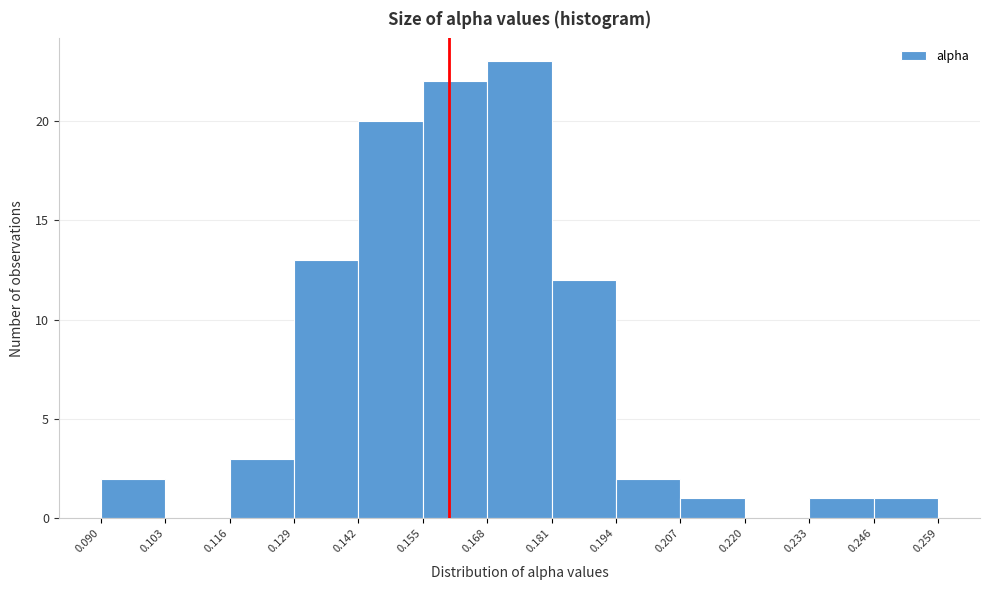

Reading left to right, transcribe this chart: for each bar, give the range it covers on the x-axis and its height. The values are not printed on the chart, so give them approximately, as read against the axis.

0.090 to 0.103: 2
0.103 to 0.116: 0
0.116 to 0.129: 3
0.129 to 0.142: 13
0.142 to 0.155: 20
0.155 to 0.168: 22
0.168 to 0.181: 23
0.181 to 0.194: 12
0.194 to 0.207: 2
0.207 to 0.220: 1
0.220 to 0.233: 0
0.233 to 0.246: 1
0.246 to 0.259: 1